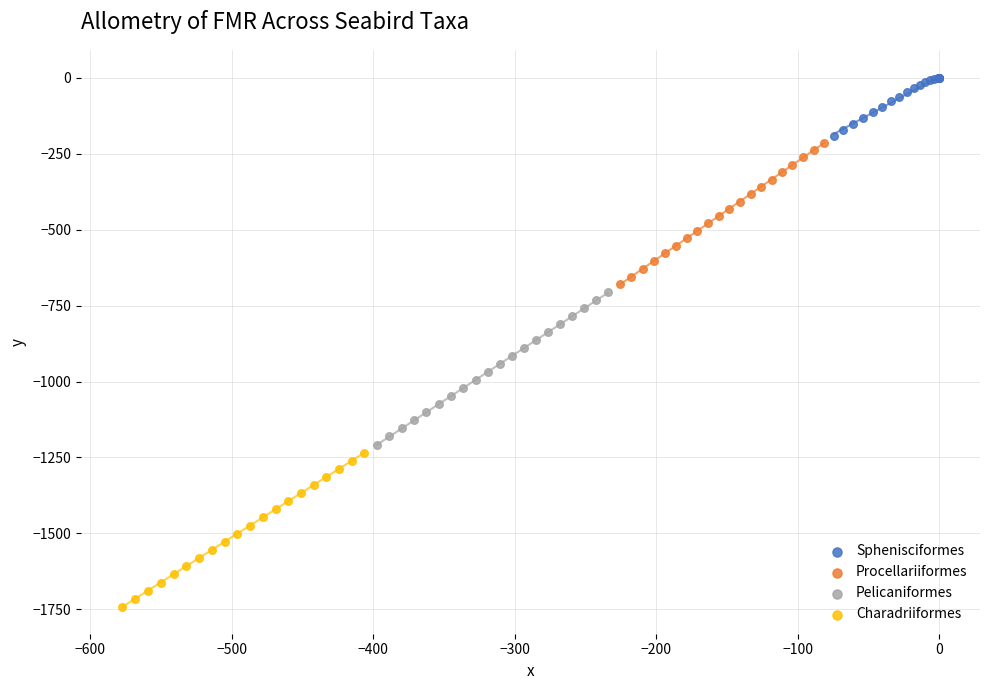

Which series has the widest spread of Y values?

Charadriiformes